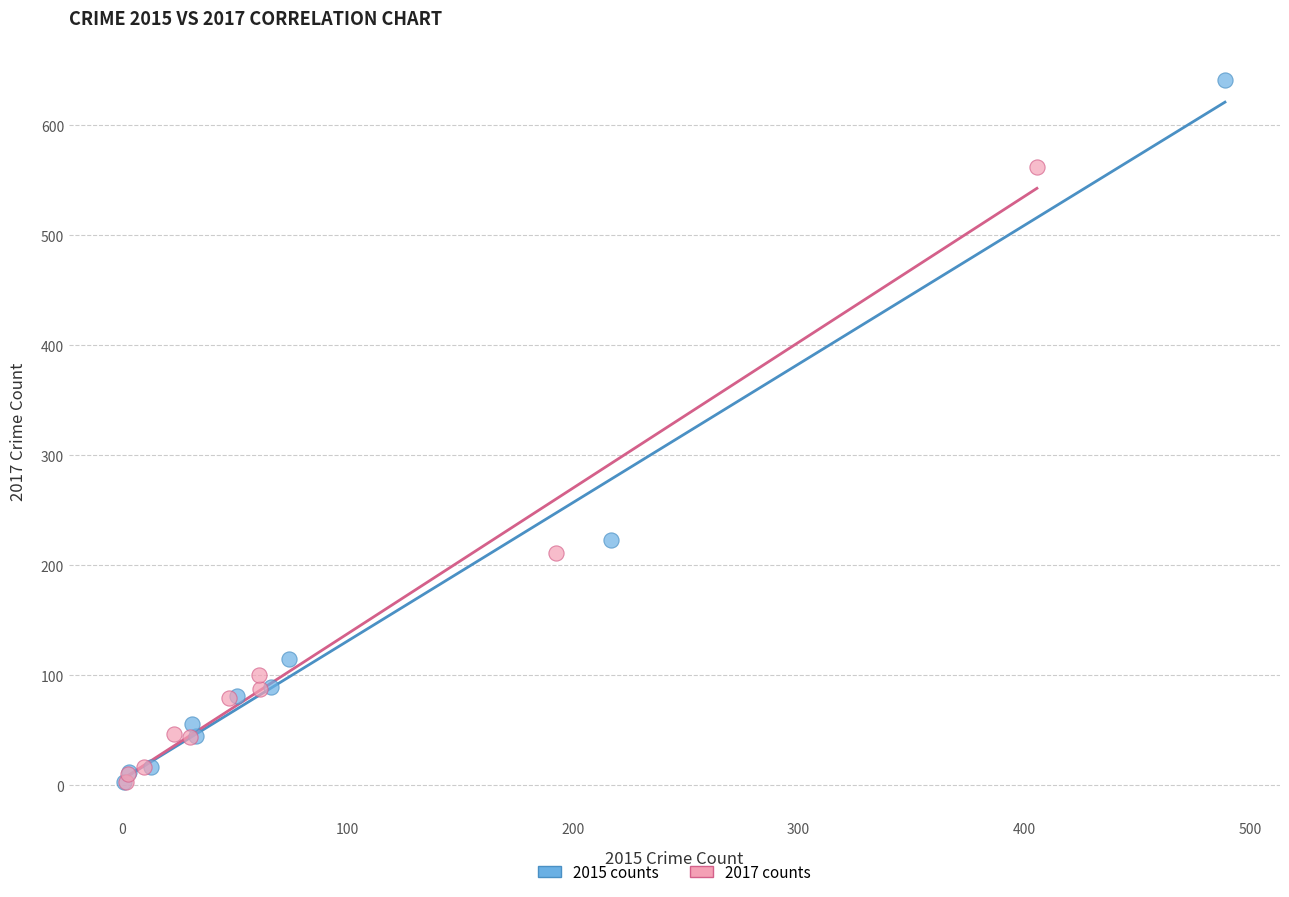

Which series has the widest spread of Y values?

2015 counts